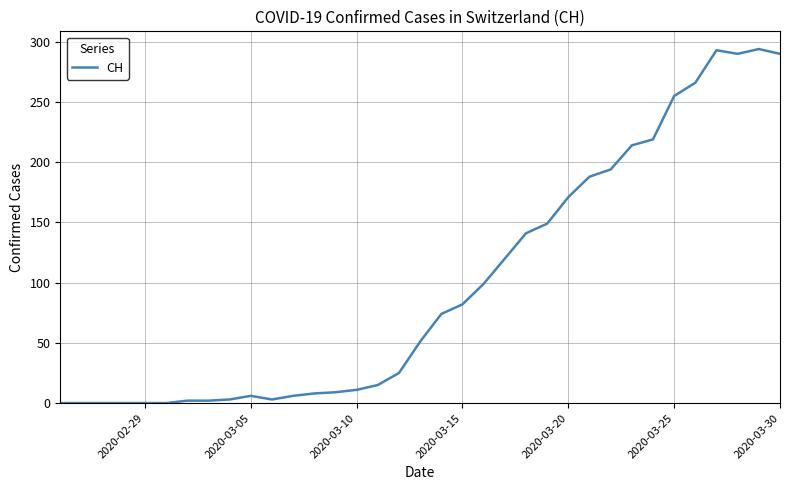

What is the sum of all values?

3480